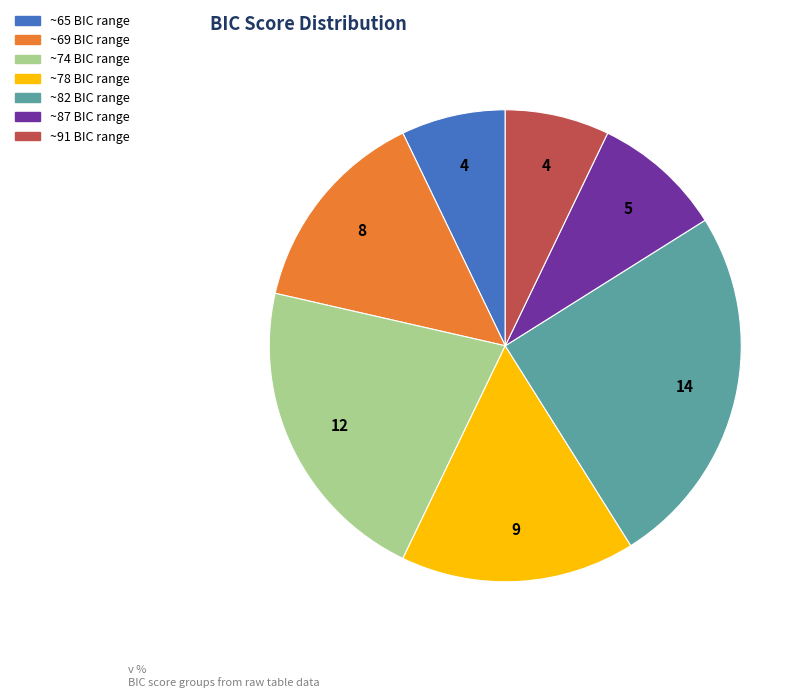

Is there a majority slice in this chart?

No